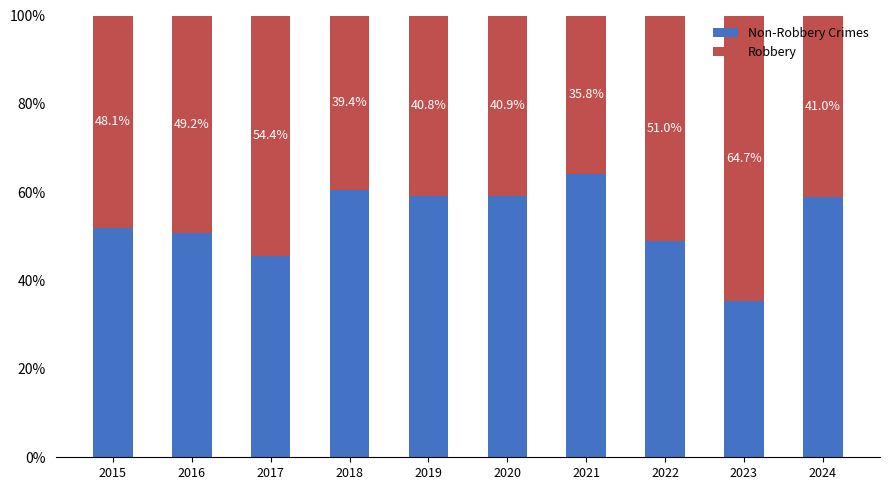

Count the Robbery values in the range 0 to 1.

10